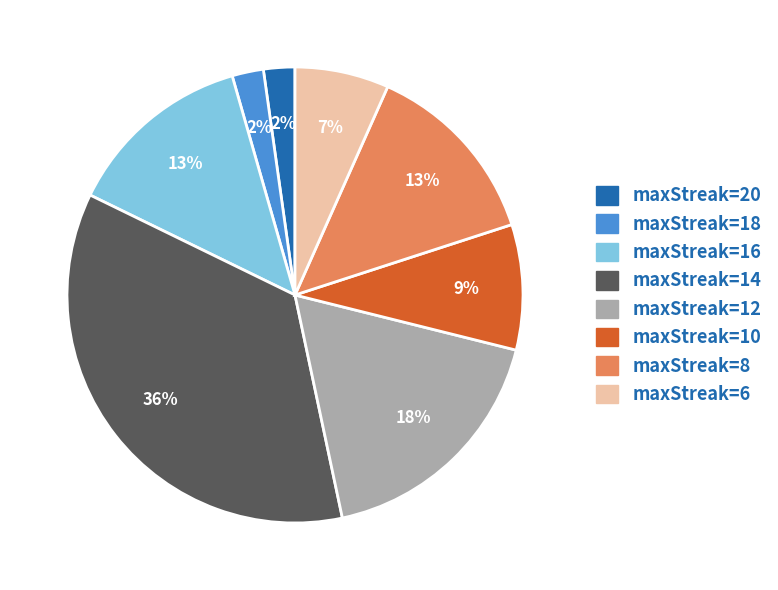

Is there a majority slice in this chart?

No